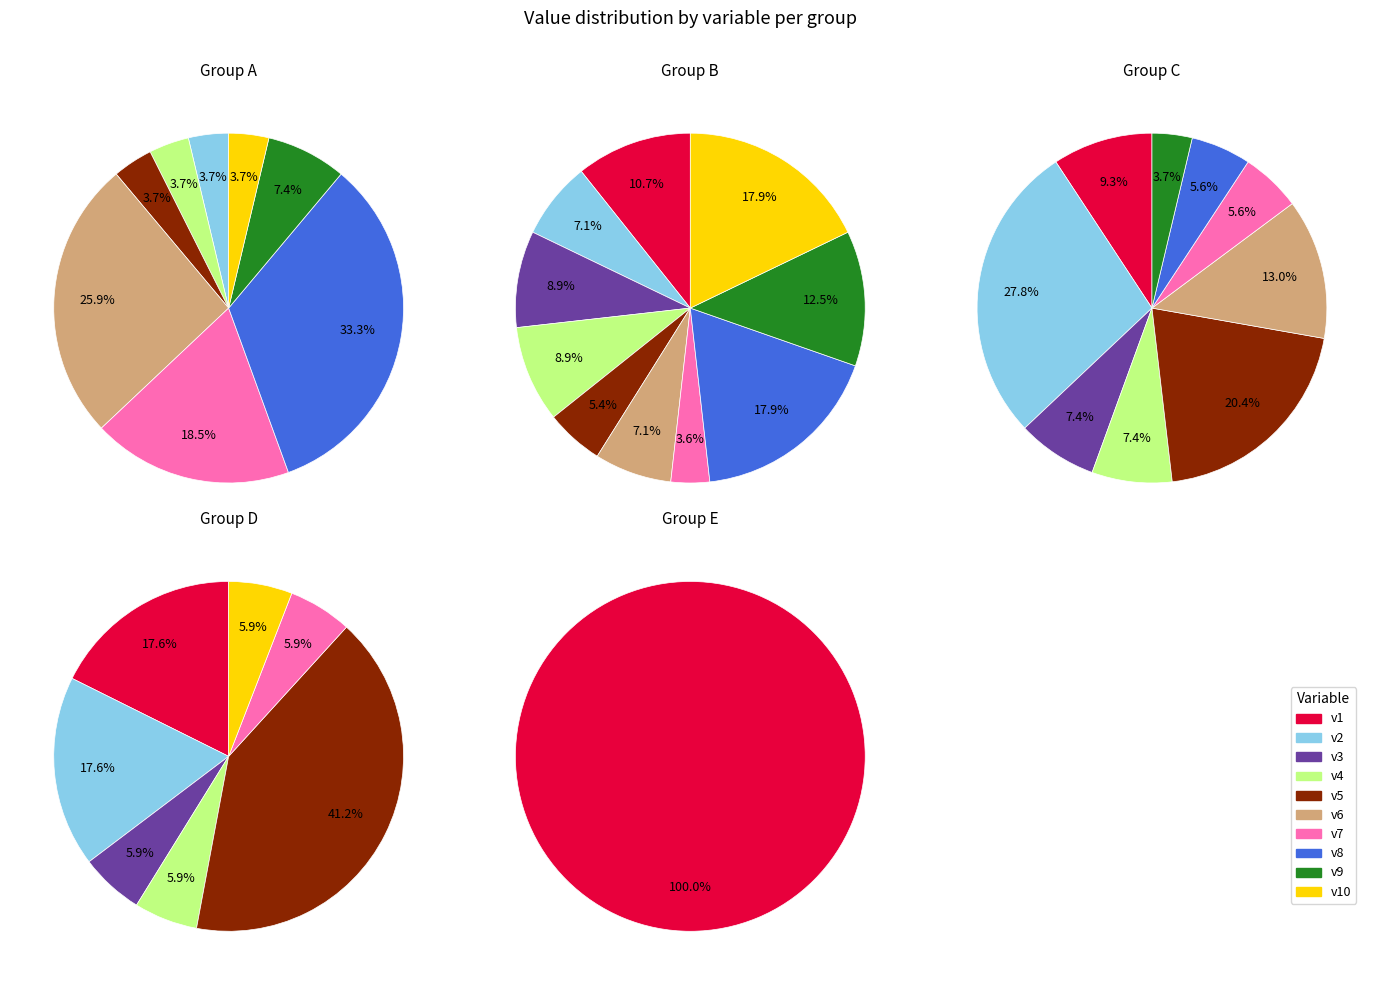

How much of the chart is everything except v8?

66.7%